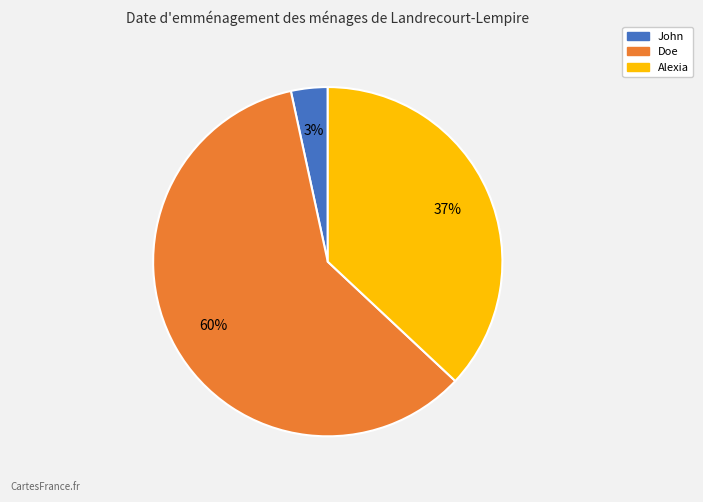

Is Doe the majority of the pie?

Yes